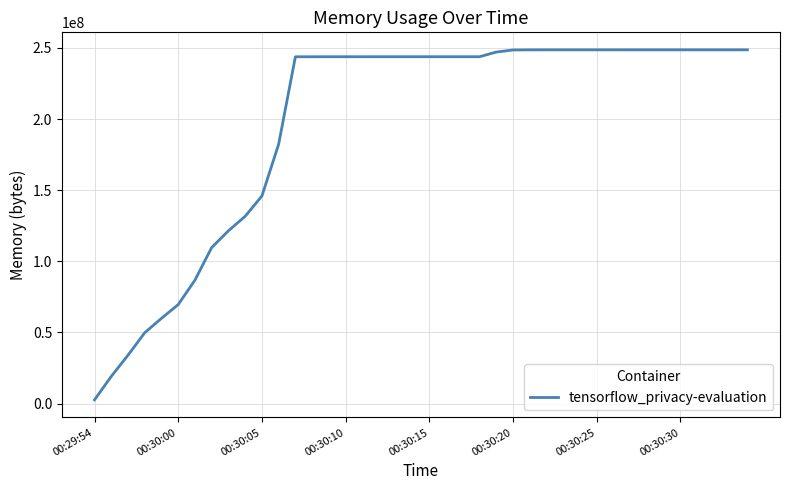

How many values are below 243838976?

17